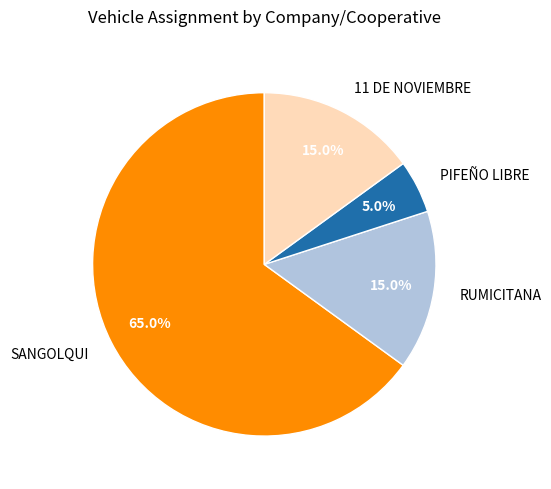

To the nearest percent, what is the combined percentage of PIFEÑO LIBRE and 11 DE NOVIEMBRE?

20%